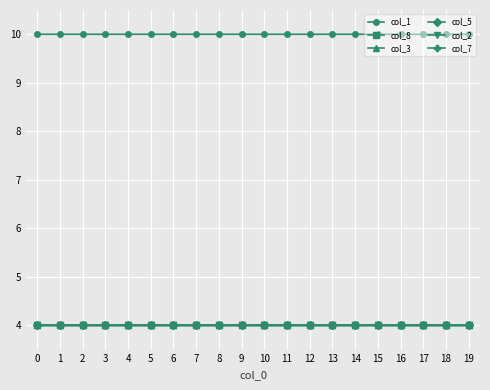

How many lines are shown in the chart?

6